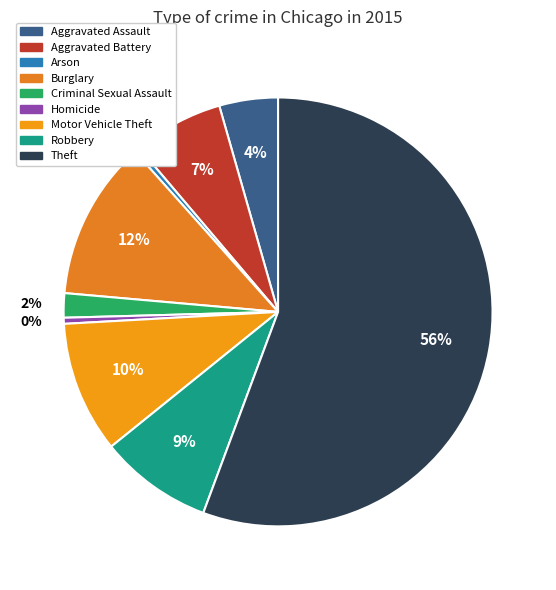

Which category has the smallest portion of the pie?

Arson